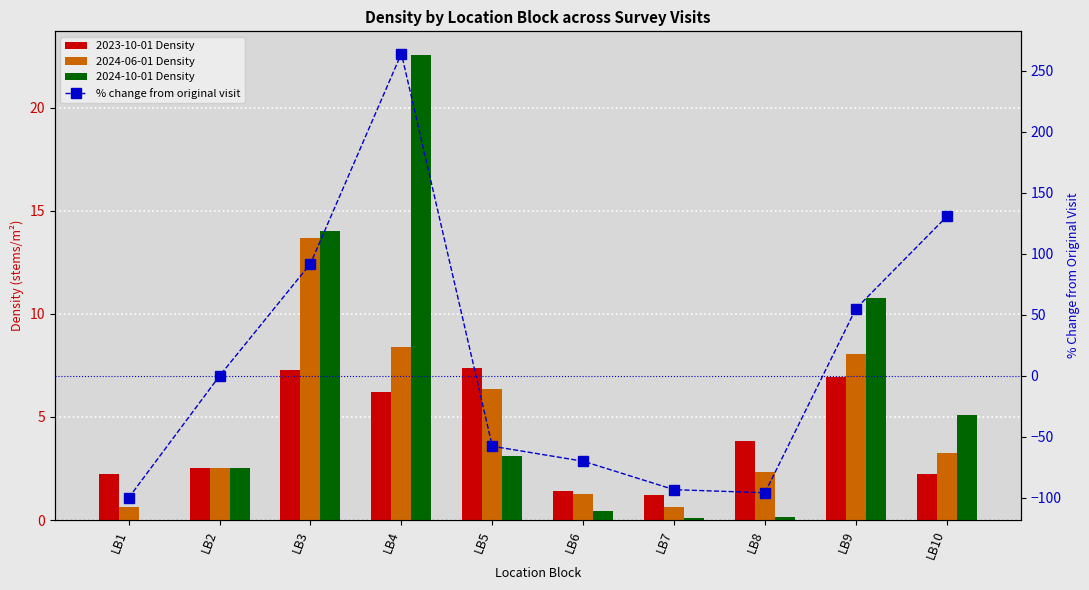

At how many categories does at least one series exceed 174?

1